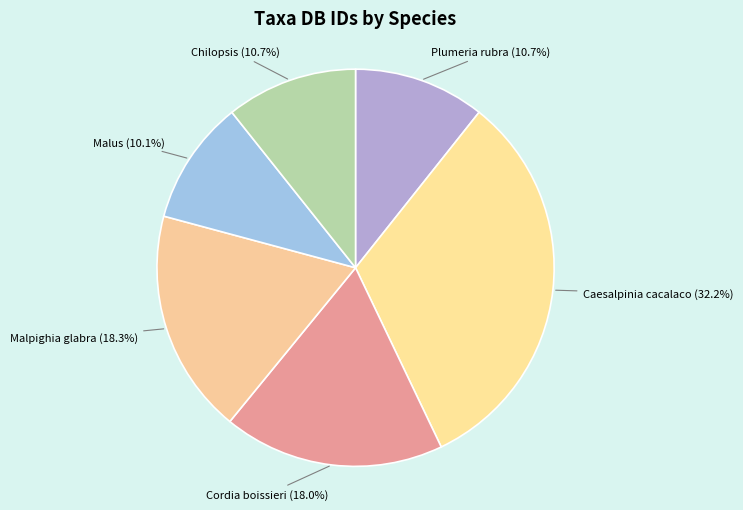

To the nearest percent, what is the combined percentage of Cordia boissieri and Malpighia glabra?

36%